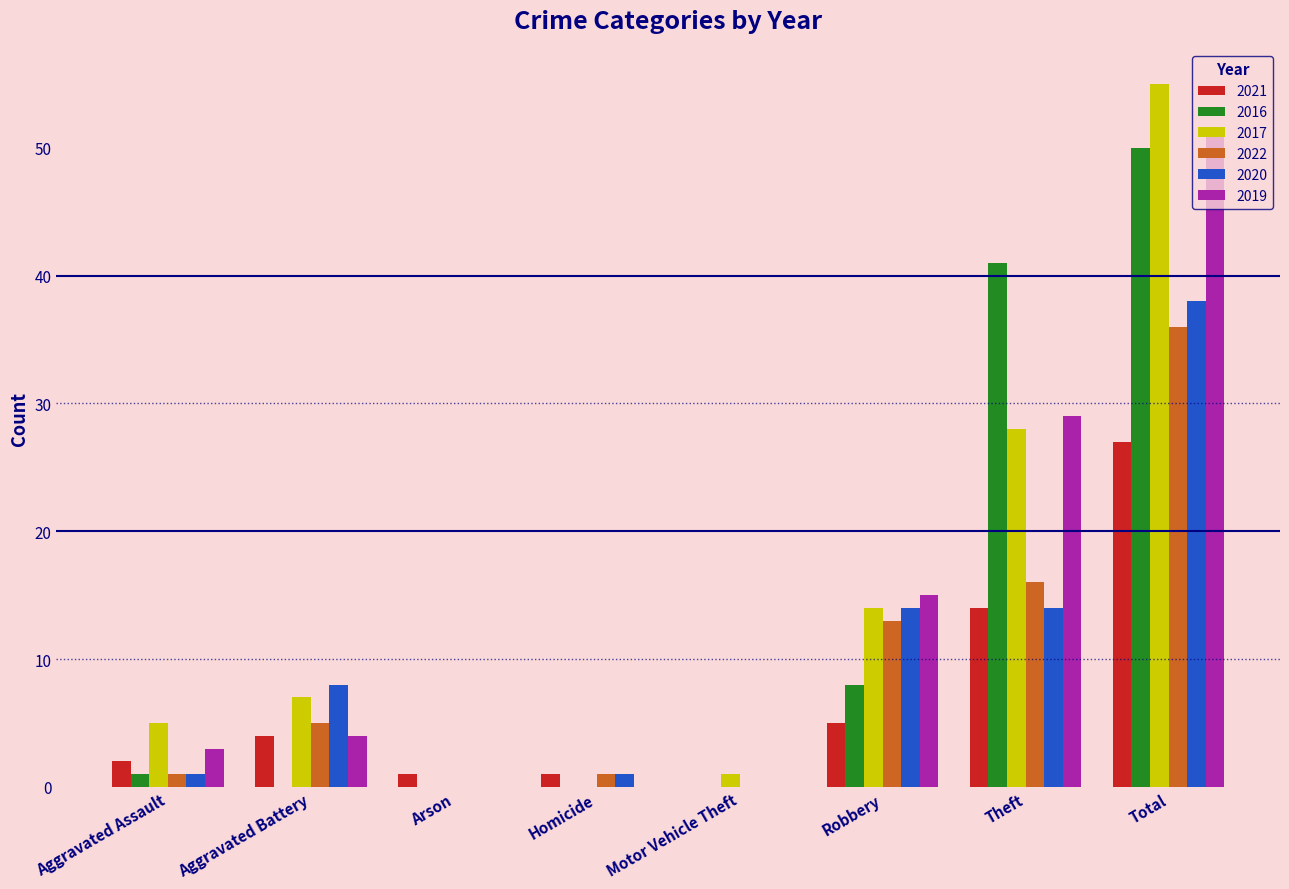

True or false: 2020 has a value of 8 at Aggravated Battery.

True